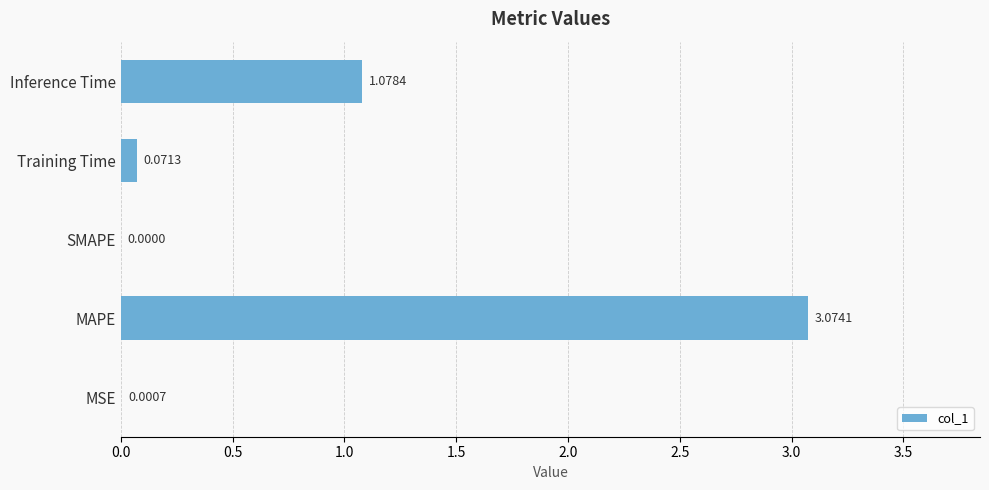

What is the change in value from MAPE to Inference Time?

-2.0